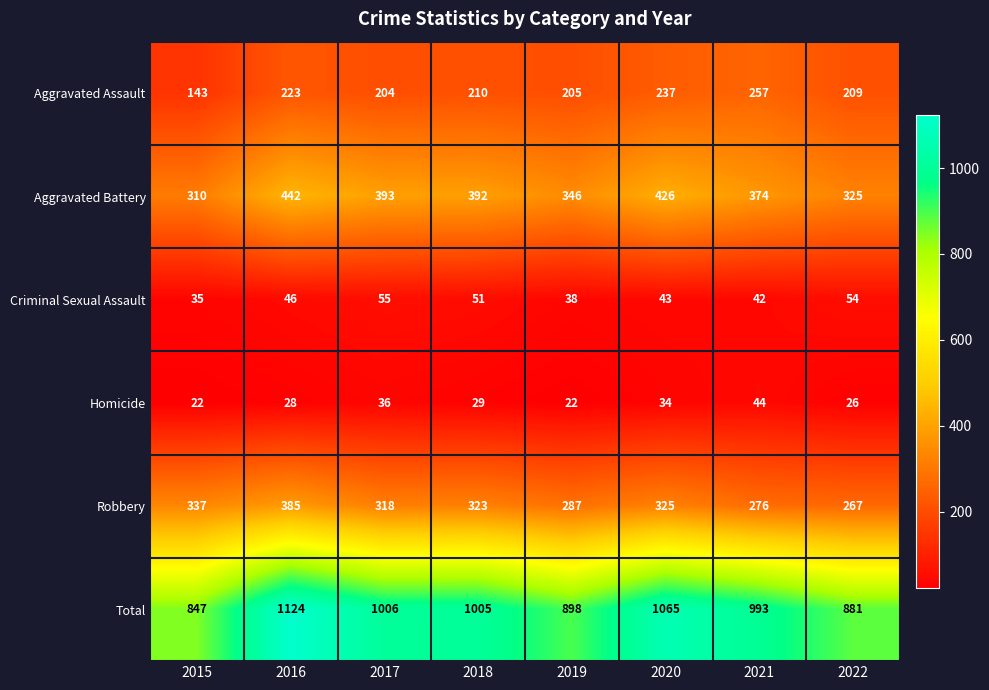

Count the number of categories in the chart.

8